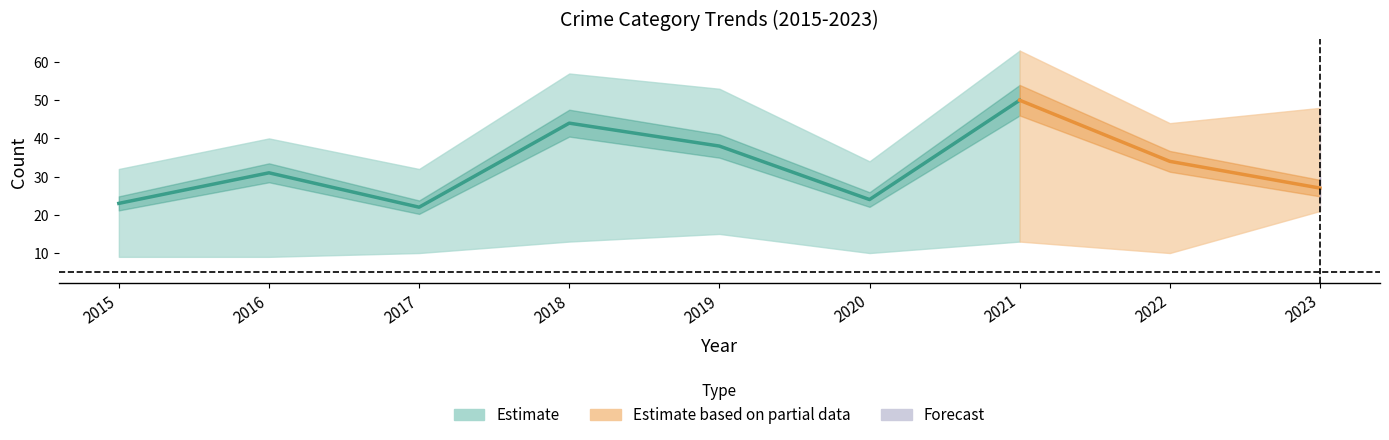

The Aggravated Assault series shows 6 at 2015. True or false?

False